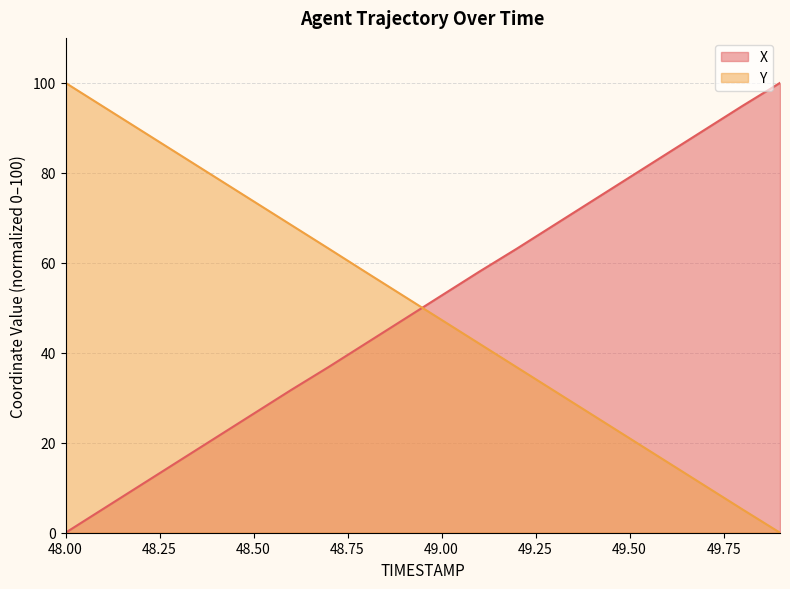

Reading left to right, extract all data points from this chart.

X: 48.0=0.0	48.1=5.3	48.2=10.6	48.3=15.9	48.4=21.2	48.5=26.4	48.6=31.7	48.7=36.9	48.8=42.1	48.9=47.4	49.0=52.7	49.1=58.0	49.2=63.1	49.3=68.4	49.4=73.7	49.5=79.0	49.6=84.3	49.7=89.6	49.8=94.9	49.9=100.0
Y: 48.0=100.0	48.1=94.7	48.2=89.5	48.3=84.2	48.4=78.9	48.5=73.7	48.6=68.4	48.7=63.1	48.8=57.8	48.9=52.6	49.0=47.3	49.1=42.0	49.2=36.8	49.3=31.5	49.4=26.2	49.5=21.0	49.6=15.7	49.7=10.5	49.8=5.2	49.9=0.0